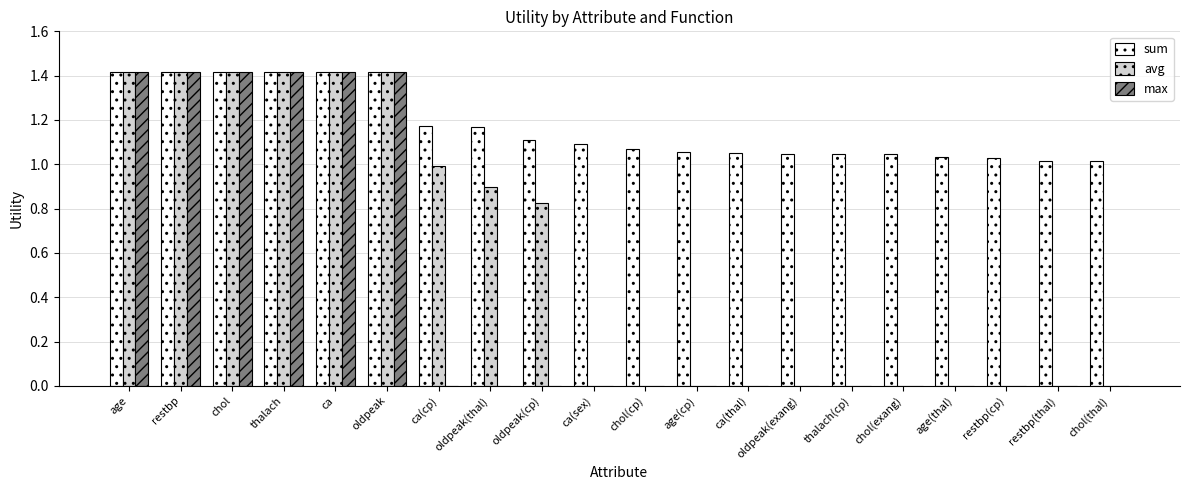

What is the approximate value of avg at restbp?

1.4